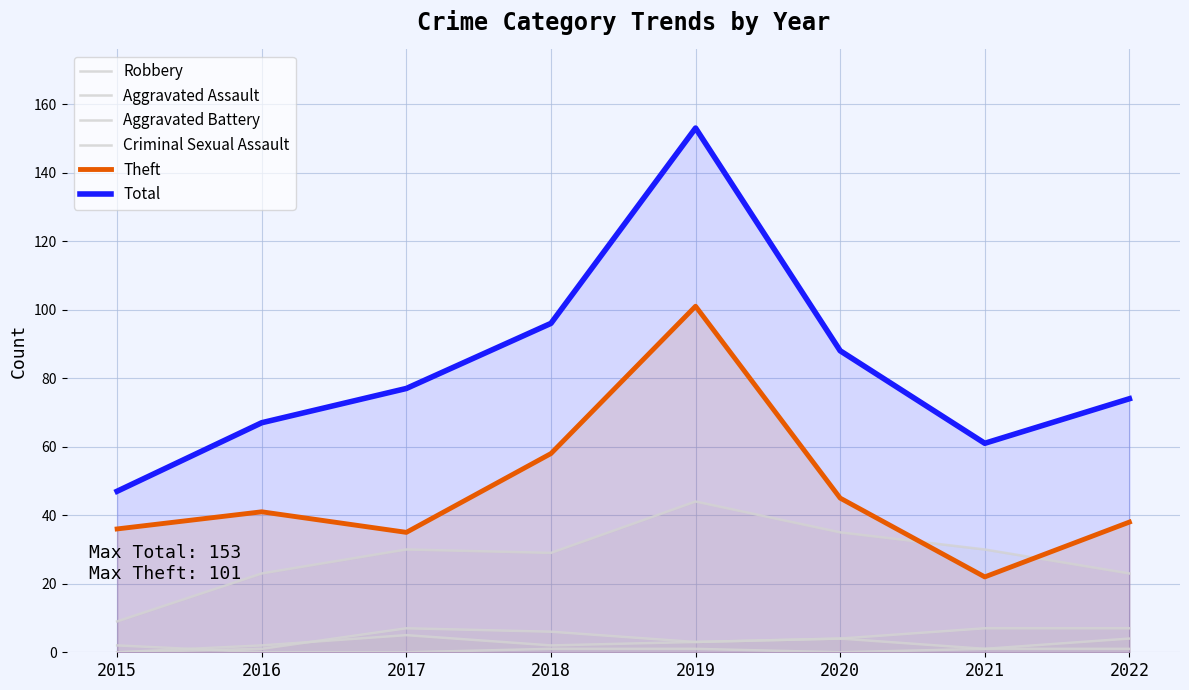

How many categories are shown in the chart?

8